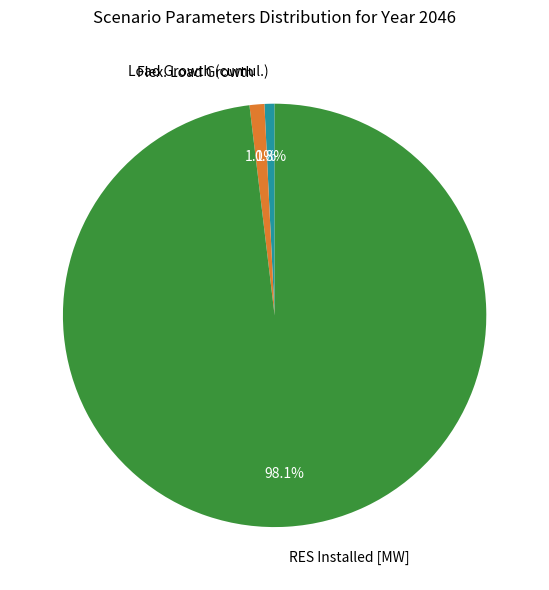

How many slices are in this pie chart?

3